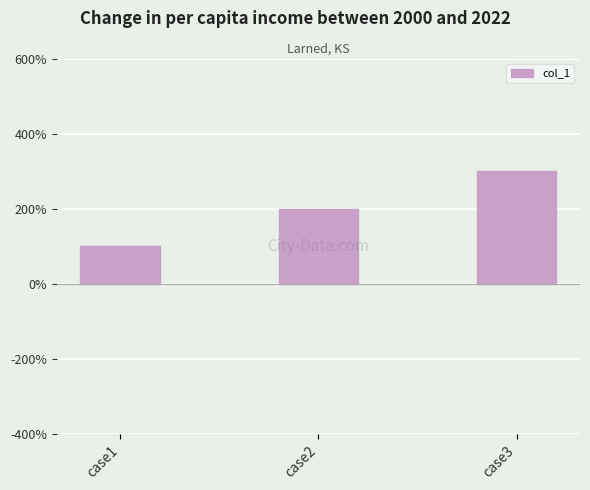

Which label corresponds to the smallest value in the chart?

case1